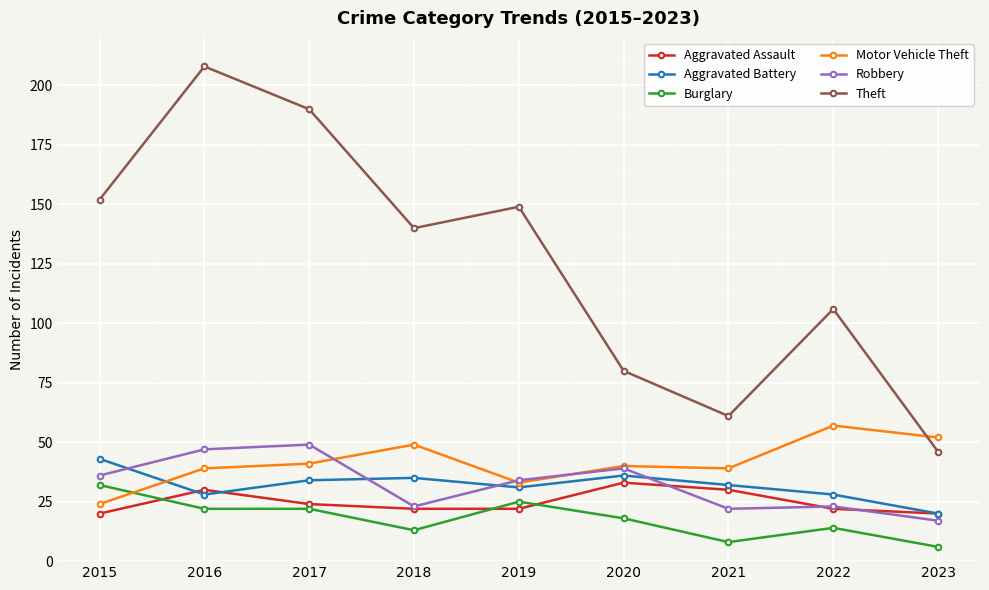

Which series has the largest total across all categories?

Theft